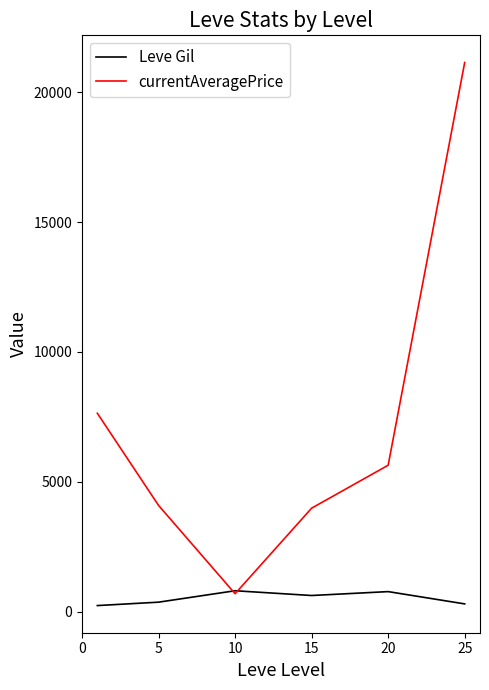

Does the chart have visible grid lines?

No